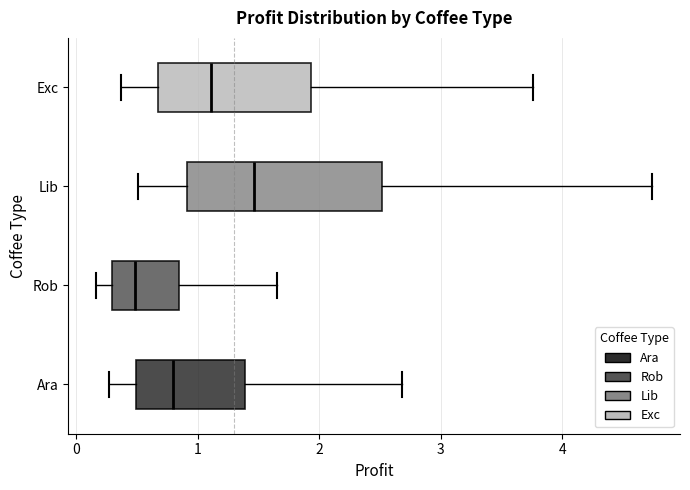

Reading bottom to top, read every box against the x-axis: the position of its median line, the range the box covers, and the ends of its whiskers. The values are not printed on the chart, so give them approximately, as read against the axis.

Ara: median 0.8, box 0.5 to 1.4, whiskers 0.3 to 2.7
Rob: median 0.5, box 0.3 to 0.8, whiskers 0.2 to 1.6
Lib: median 1.5, box 0.9 to 2.5, whiskers 0.5 to 4.7
Exc: median 1.1, box 0.7 to 1.9, whiskers 0.4 to 3.8